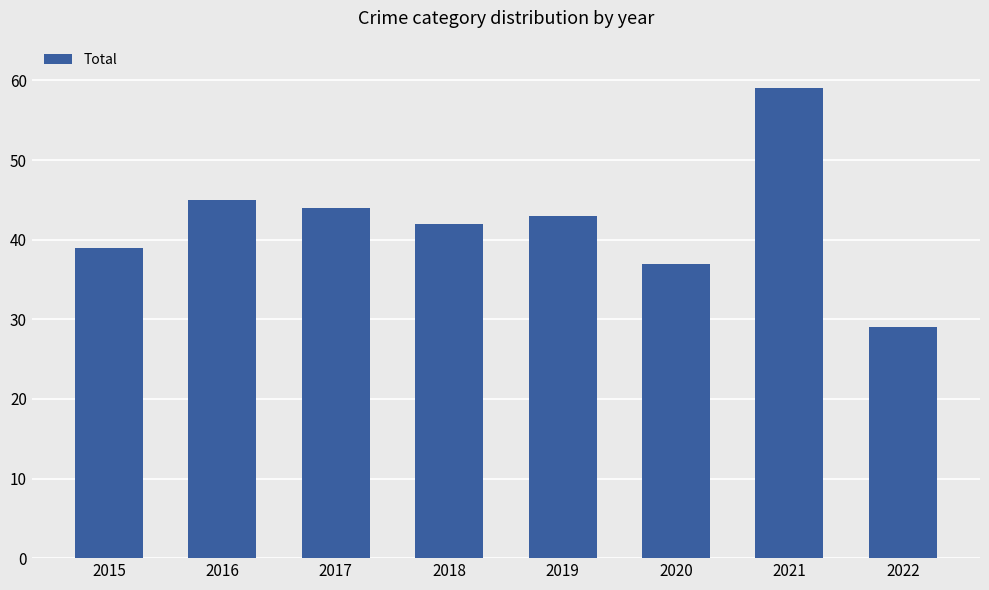

List the labels in order of value, smallest first.

2022, 2020, 2015, 2018, 2019, 2017, 2016, 2021